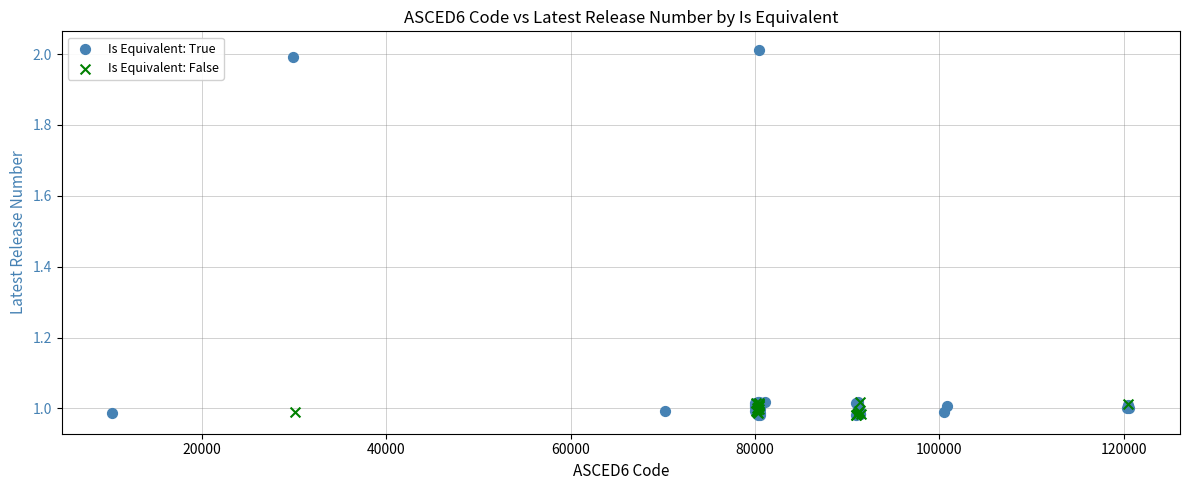

Which series reaches the maximum Y coordinate?

Is Equivalent: True